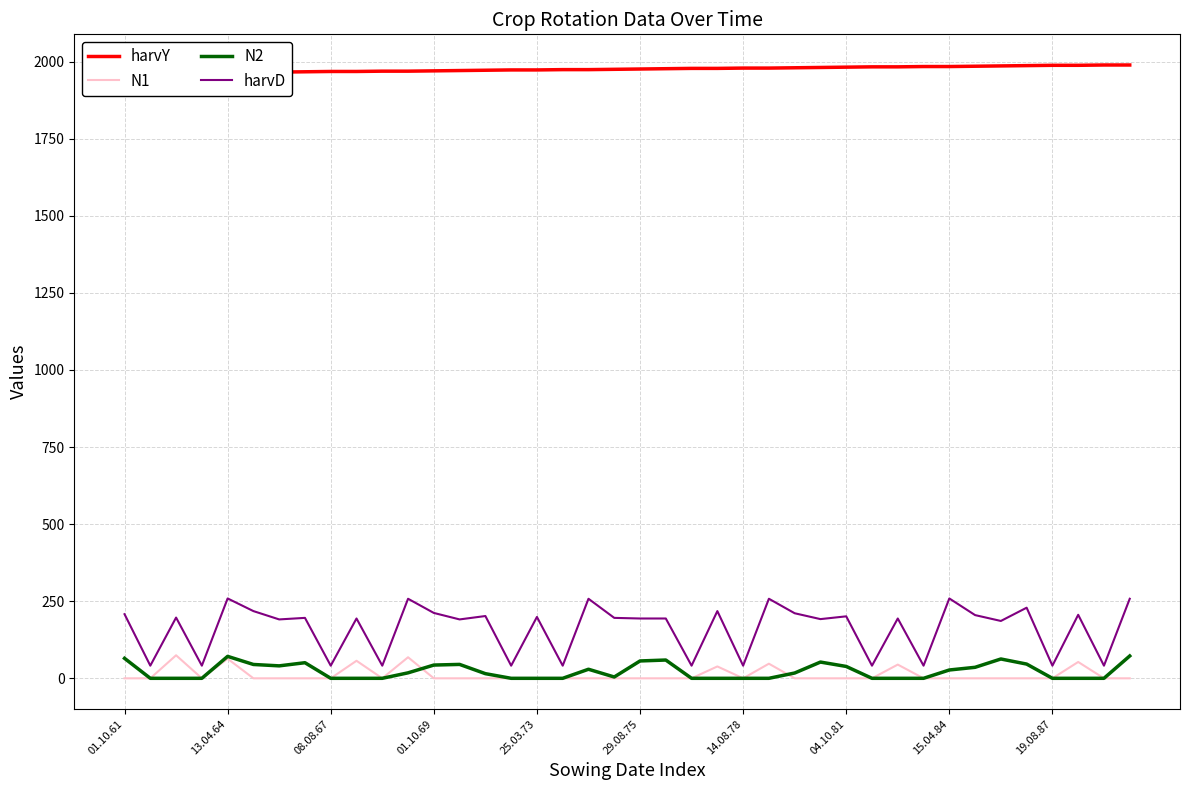

What is the value of the N1 point at the 12th from the left?

68.3